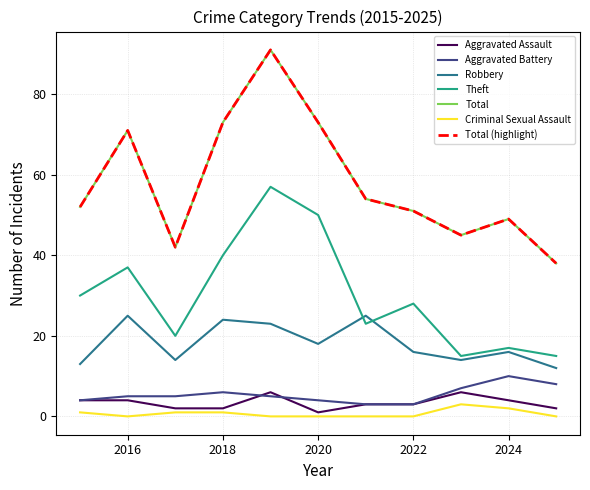

Does the chart have visible grid lines?

Yes